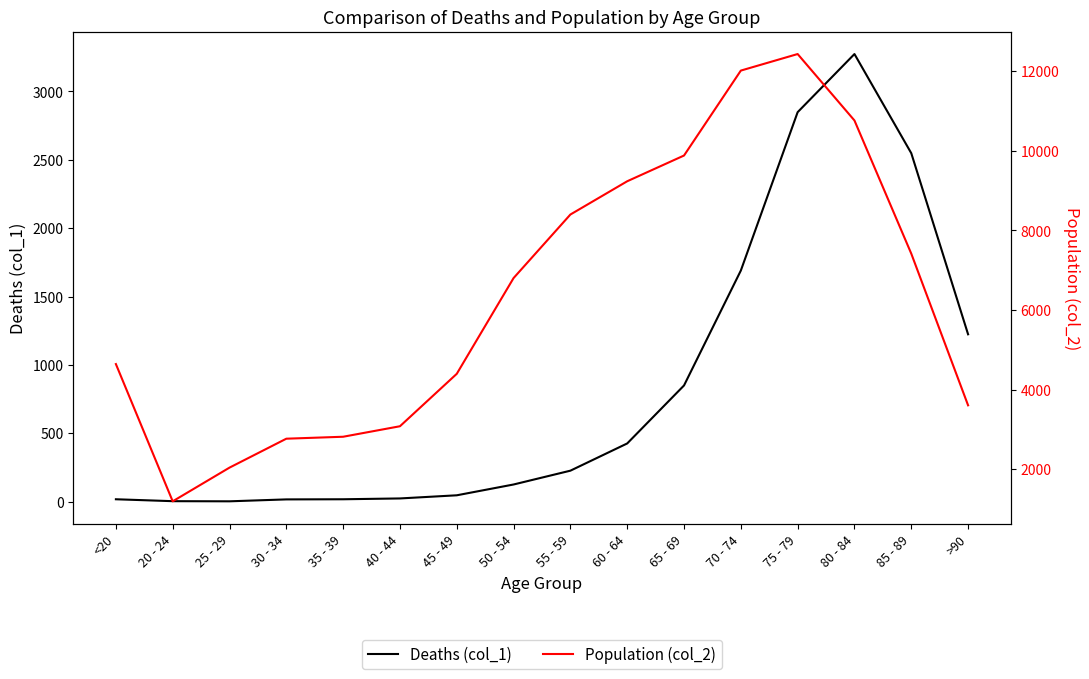

How many lines are shown in the chart?

2